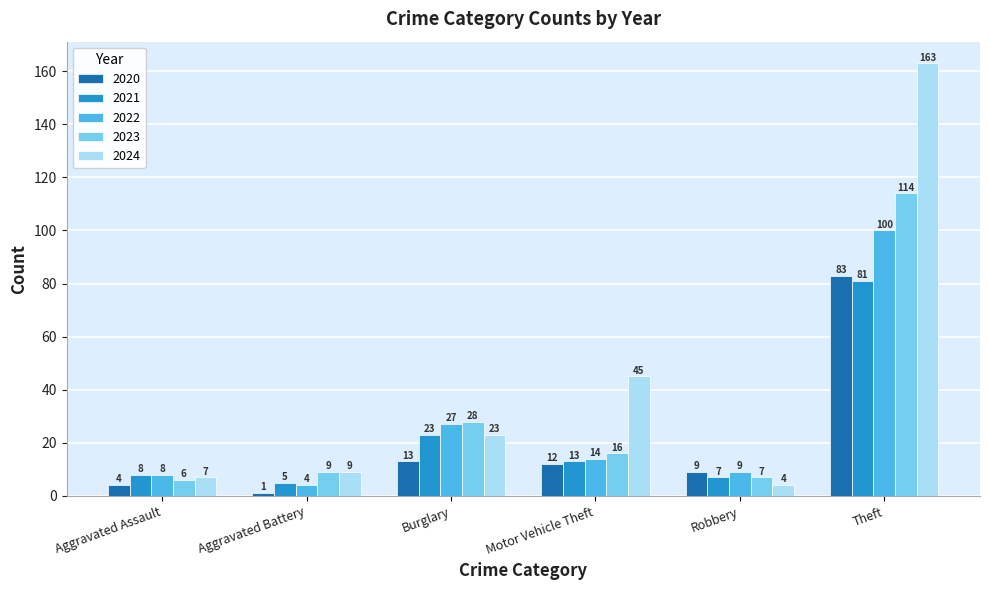

What is the total value across all series at Motor Vehicle Theft?

100